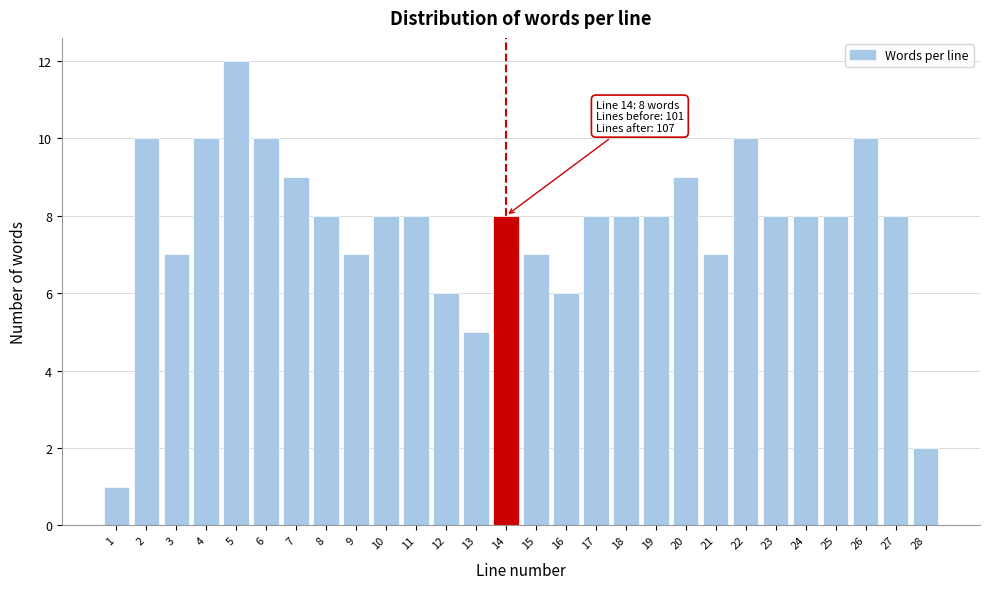

Reading right to left, extract all data points from this chart.

28=2	27=8	26=10	25=8	24=8	23=8	22=10	21=7	20=9	19=8	18=8	17=8	16=6	15=7	14=8	13=5	12=6	11=8	10=8	9=7	8=8	7=9	6=10	5=12	4=10	3=7	2=10	1=1